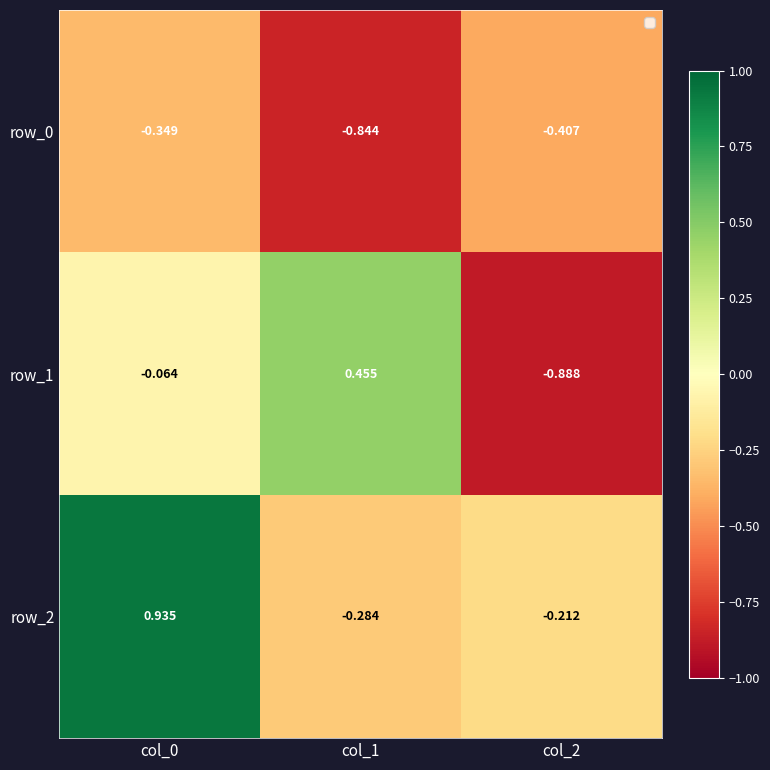

What is the sum of all row_1 values?

-0.5